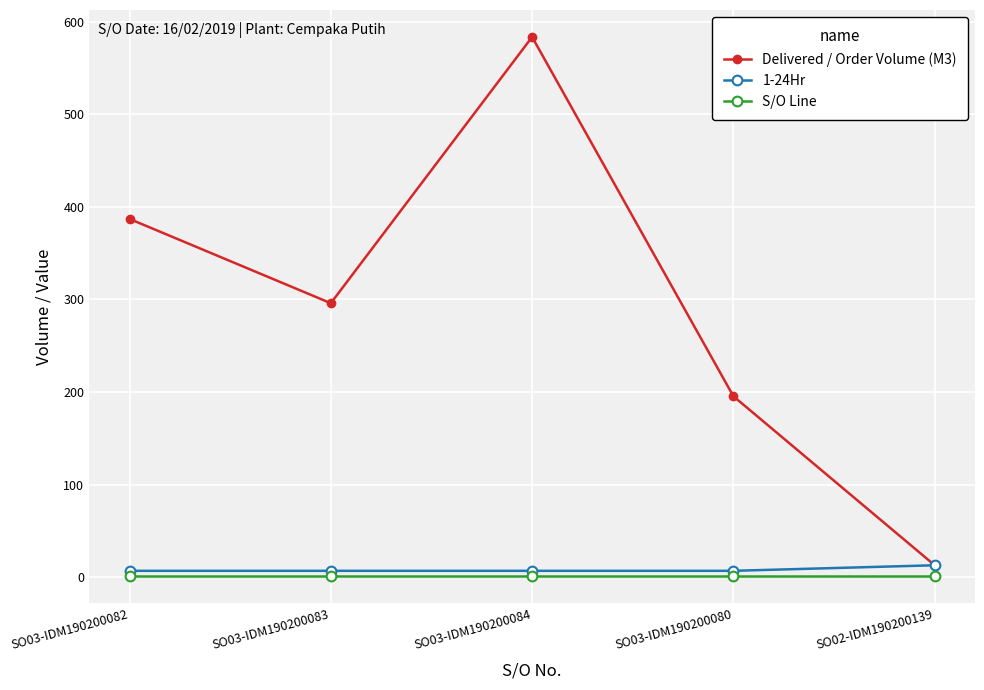

What is the difference between the maximum and minimum values in the 1-24Hr series?

6.0